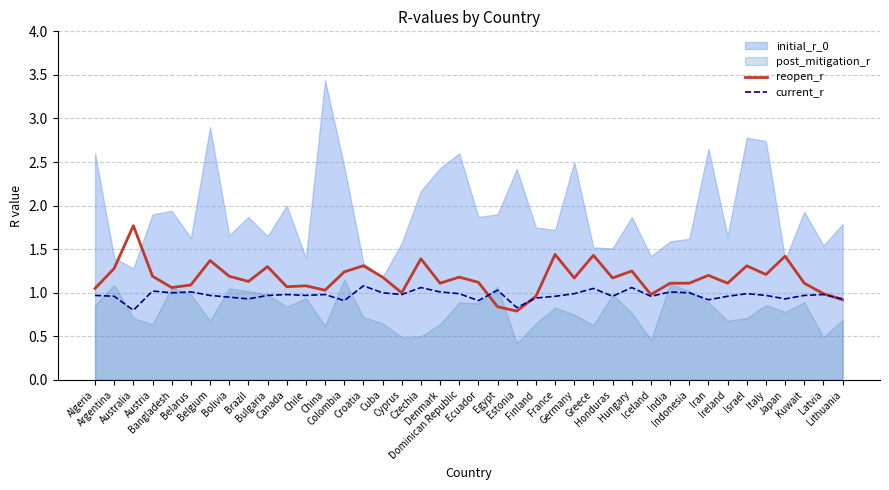

How many intersections are there between reopen_r and current_r?

3